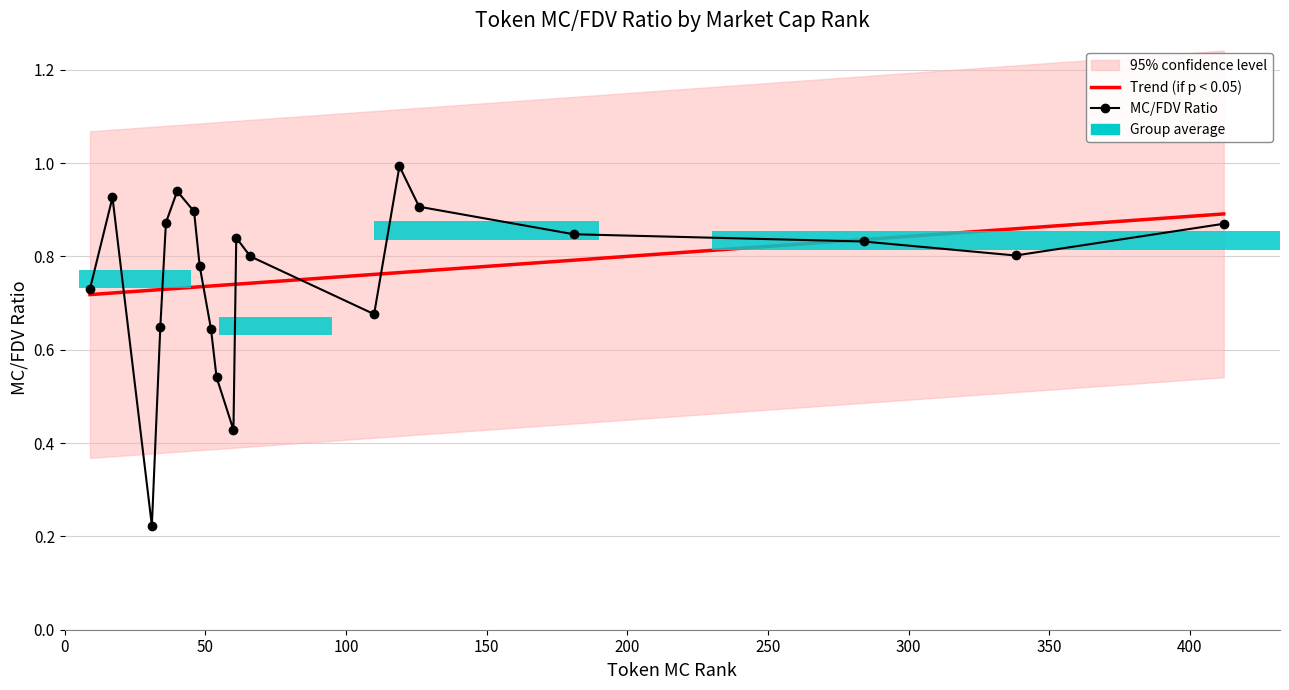

The value of Trend (if p < 0.05) at 400 is 1.0. True or false?

False